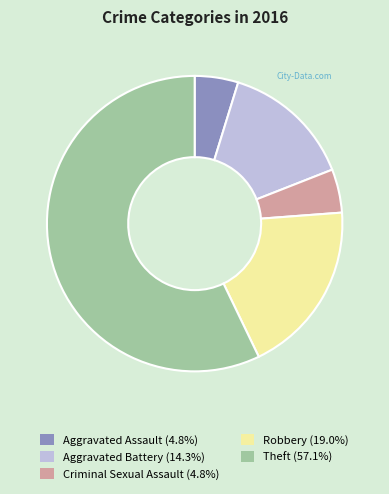

What is the ratio of the value at Theft (57.1%) to the value at Aggravated Assault (4.8%)?

12.0